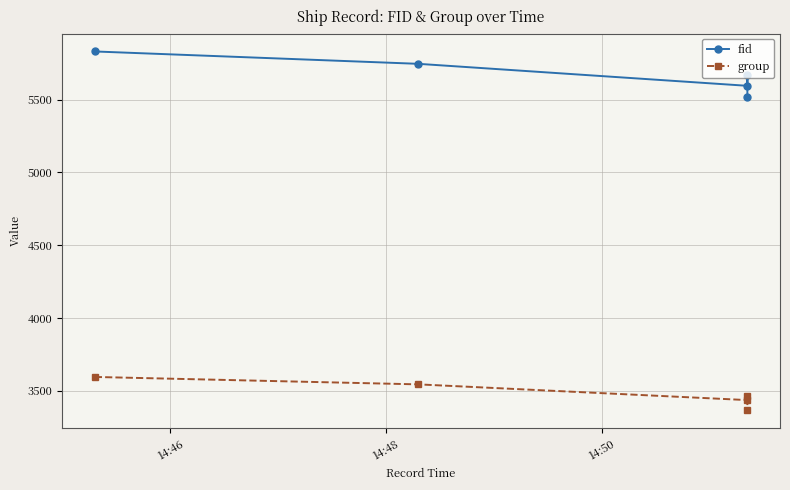

List the series in order of their overall mean, lowest first.

group, fid